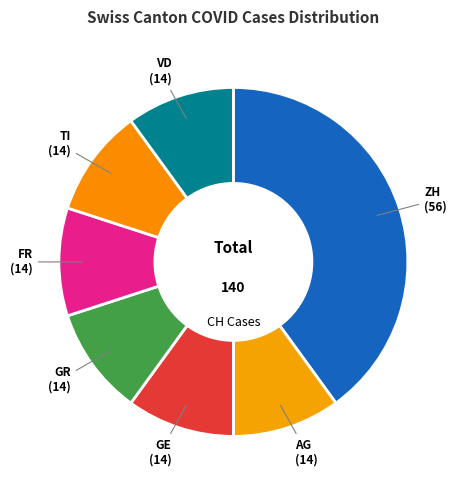

Is there a majority slice in this chart?

No